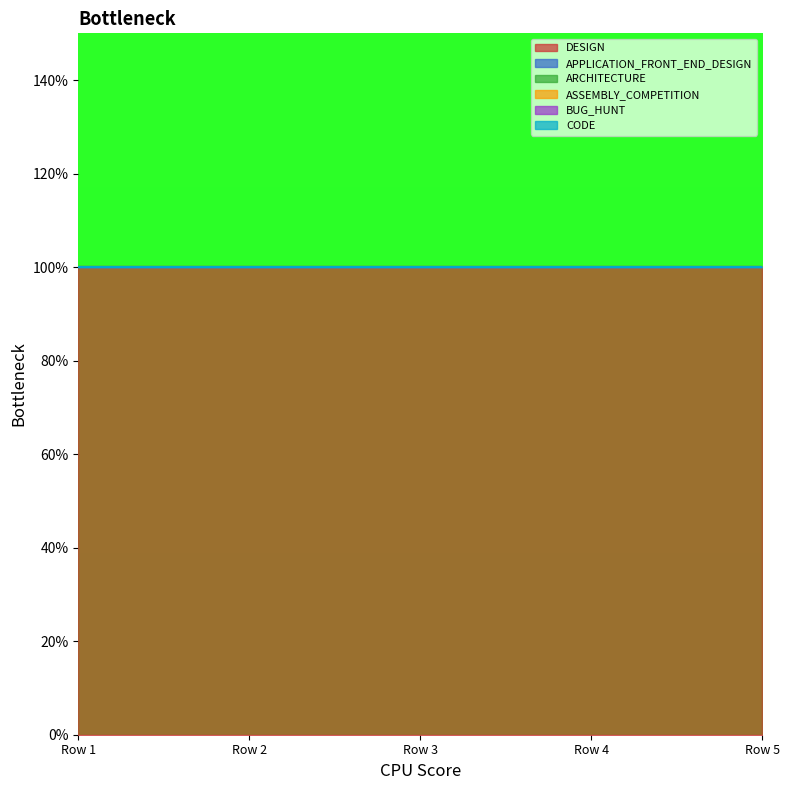

Reading left to right, list all the values displayed in this chart.

DESIGN: 1	1	1	1	1
APPLICATION_FRONT_END_DESIGN: 0	0	0	0	0
ARCHITECTURE: 0	0	0	0	0
ASSEMBLY_COMPETITION: 0	0	0	0	0
BUG_HUNT: 0	0	0	0	0
CODE: 0	0	0	0	0